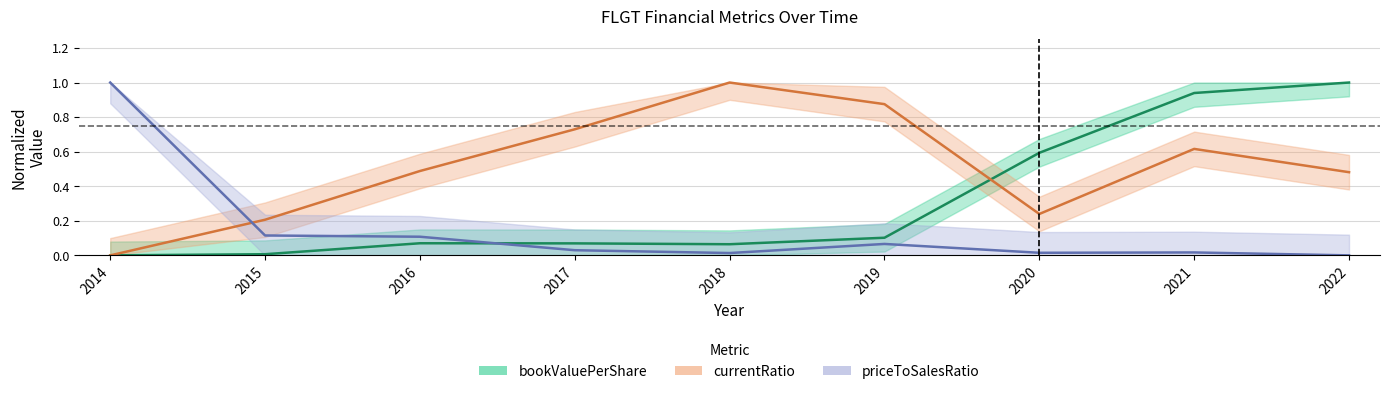

How many data points in currentRatio are above 0?

8